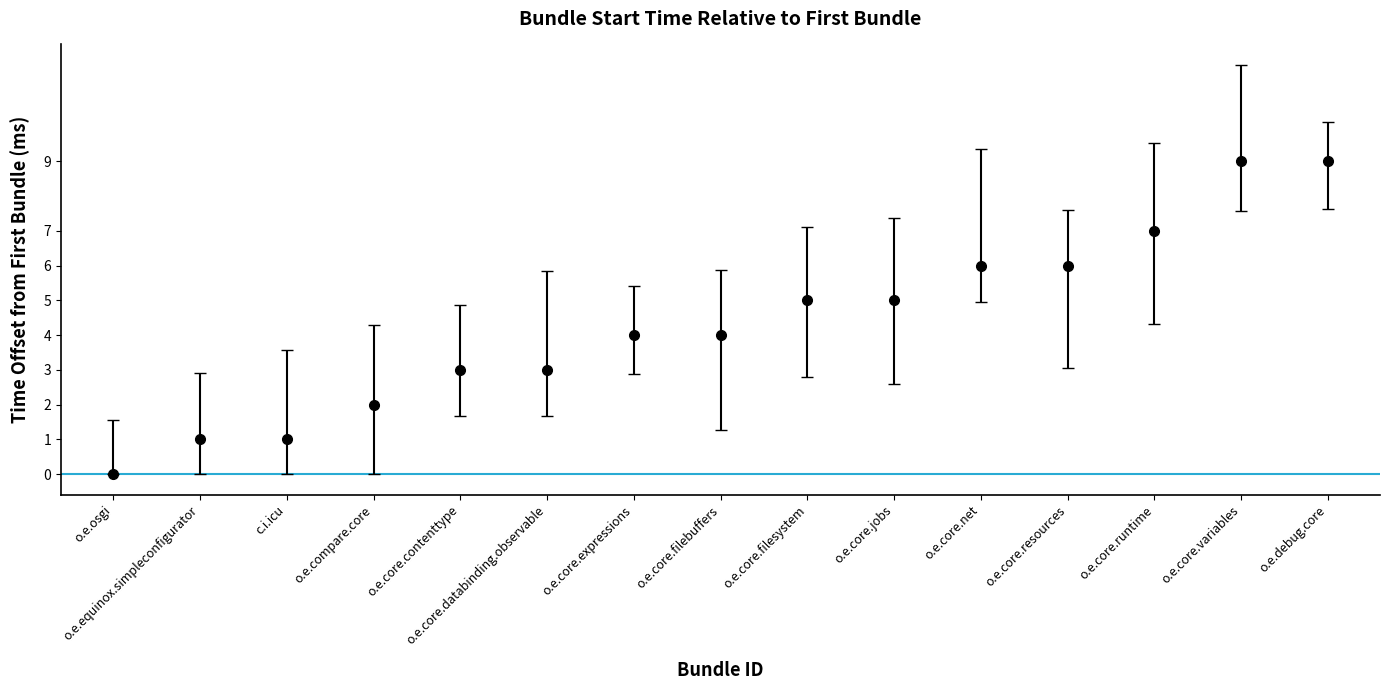

The value at o.e.core.databinding.observable is 4. True or false?

False